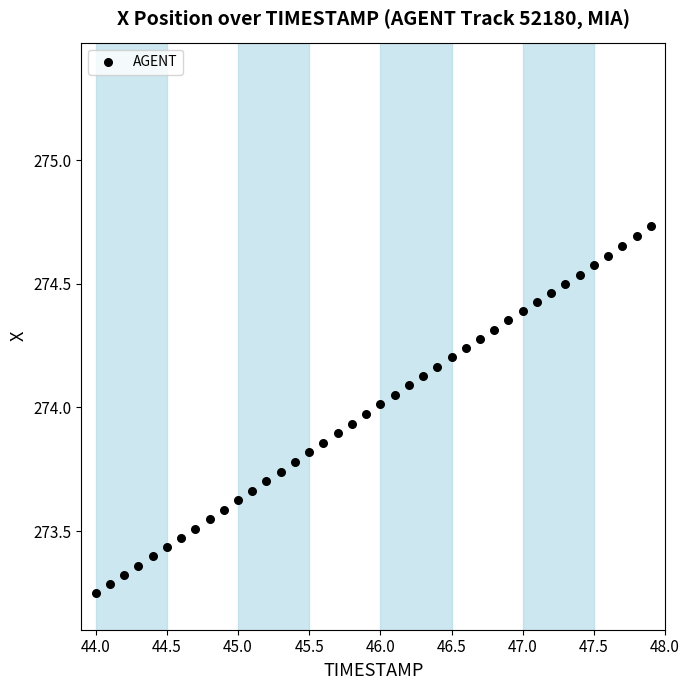

What is the range of Y values (max minus min)?

1.5